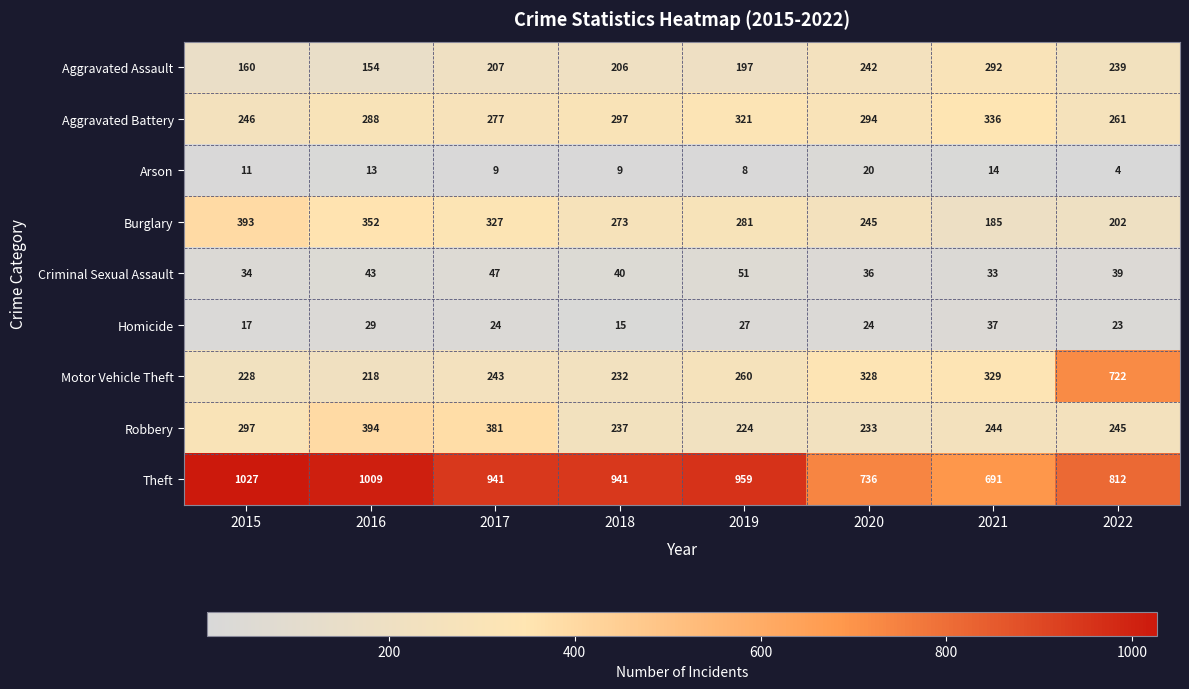

What is the sum of all Aggravated Battery values?

2320